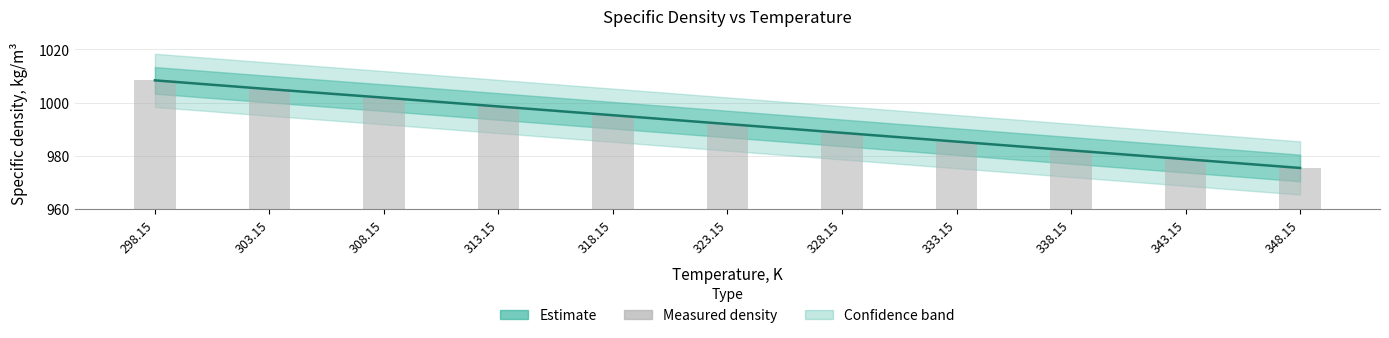

At how many categories does at least one series exceed 451?

11